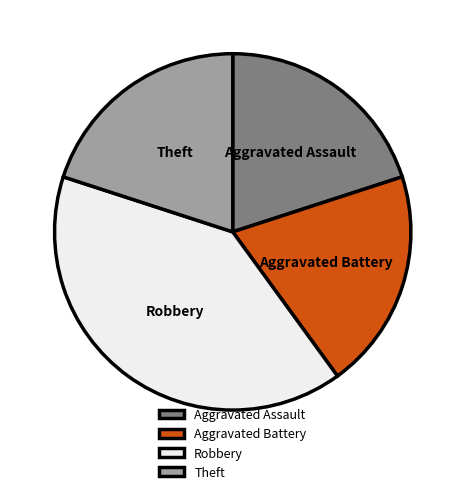

Does Robbery represent more than half of the total?

No